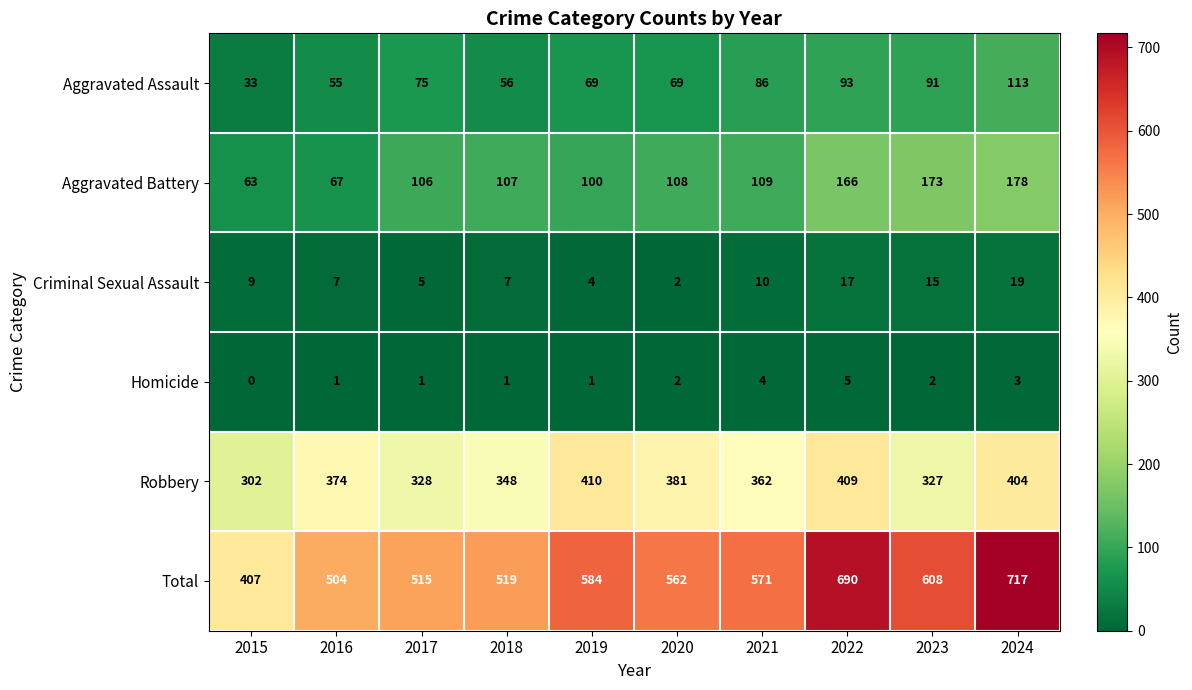

Rank the categories by Aggravated Battery value from lowest to highest.

2015, 2016, 2019, 2017, 2018, 2020, 2021, 2022, 2023, 2024